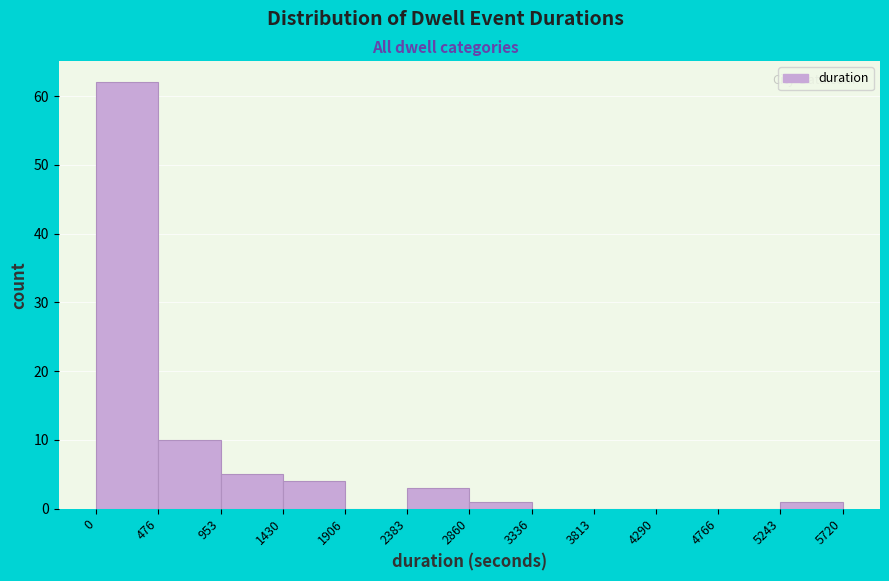

What is the height of the bar covering 476 to 953 on the x-axis? The values are not printed on the chart, so give them approximately, as read against the axis.

10